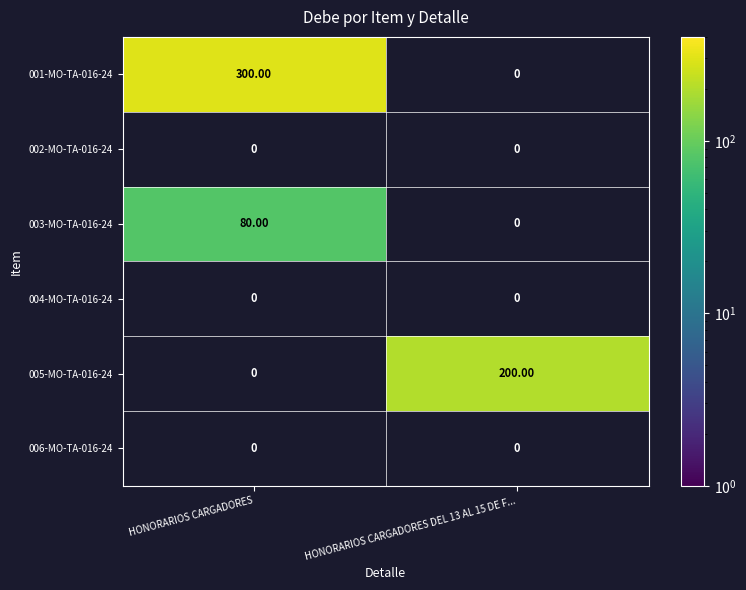

How many distinct data groups are displayed?

6